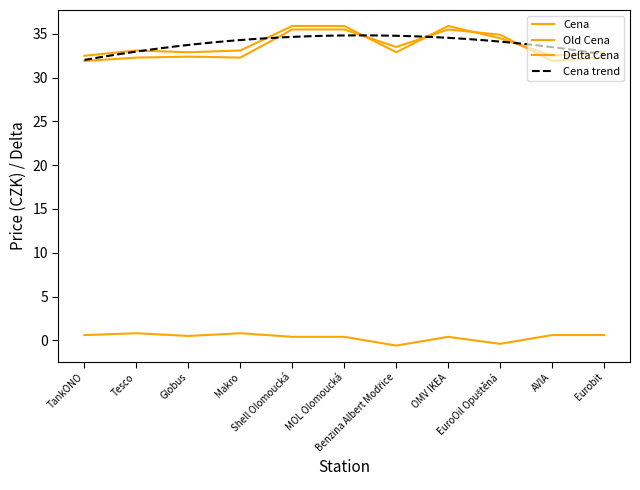

What is the total value across all series at EuroOil Opuštěná?

69.0